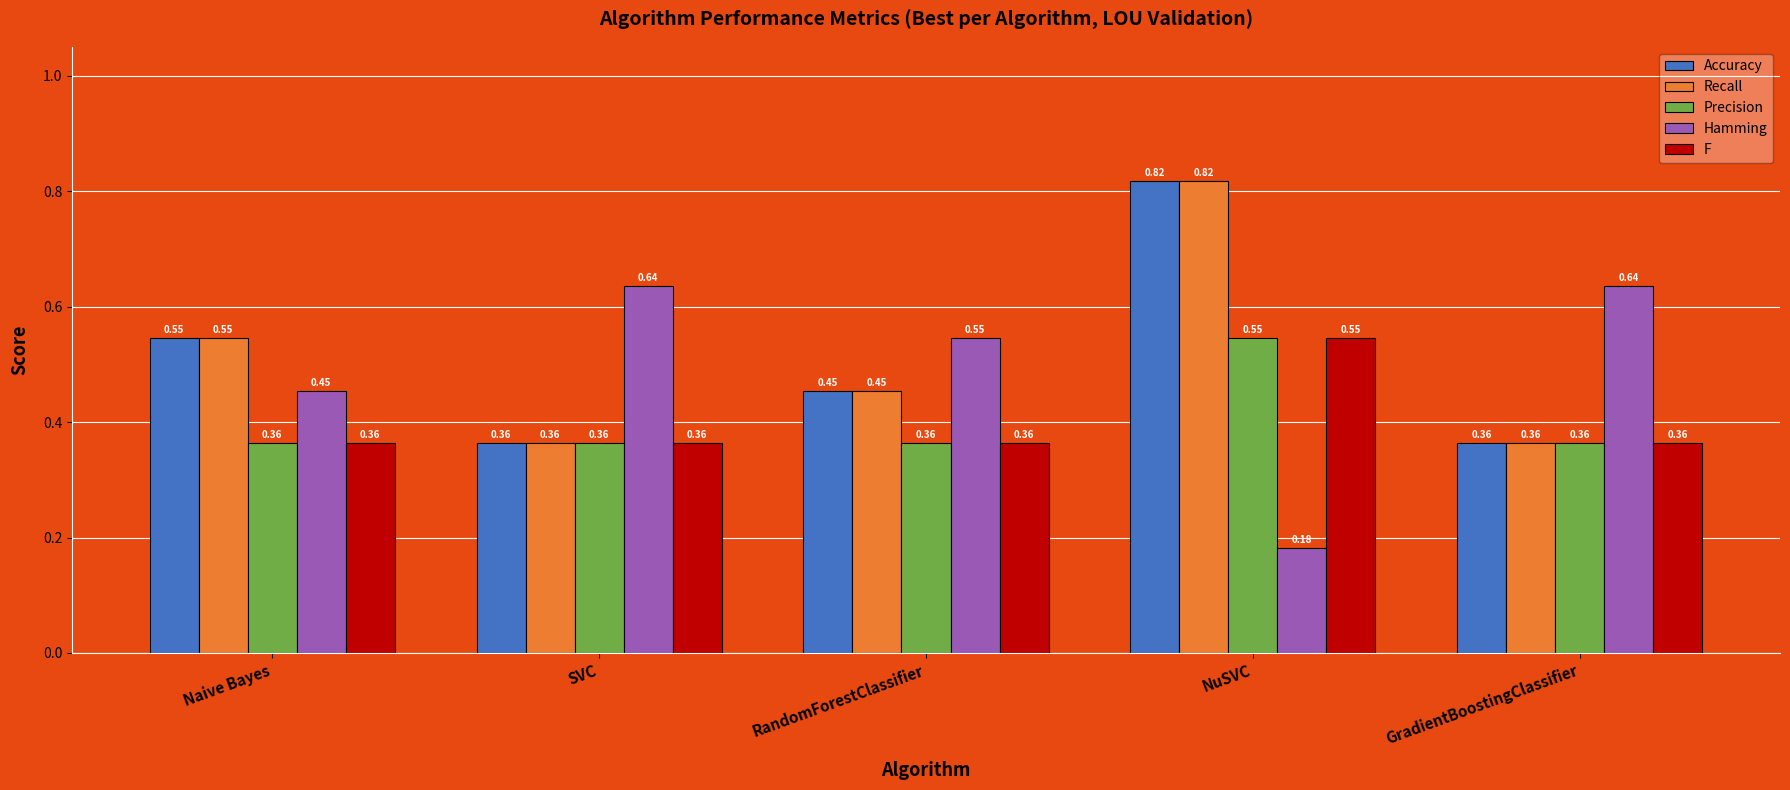

What is the sum of all F values?

2.0